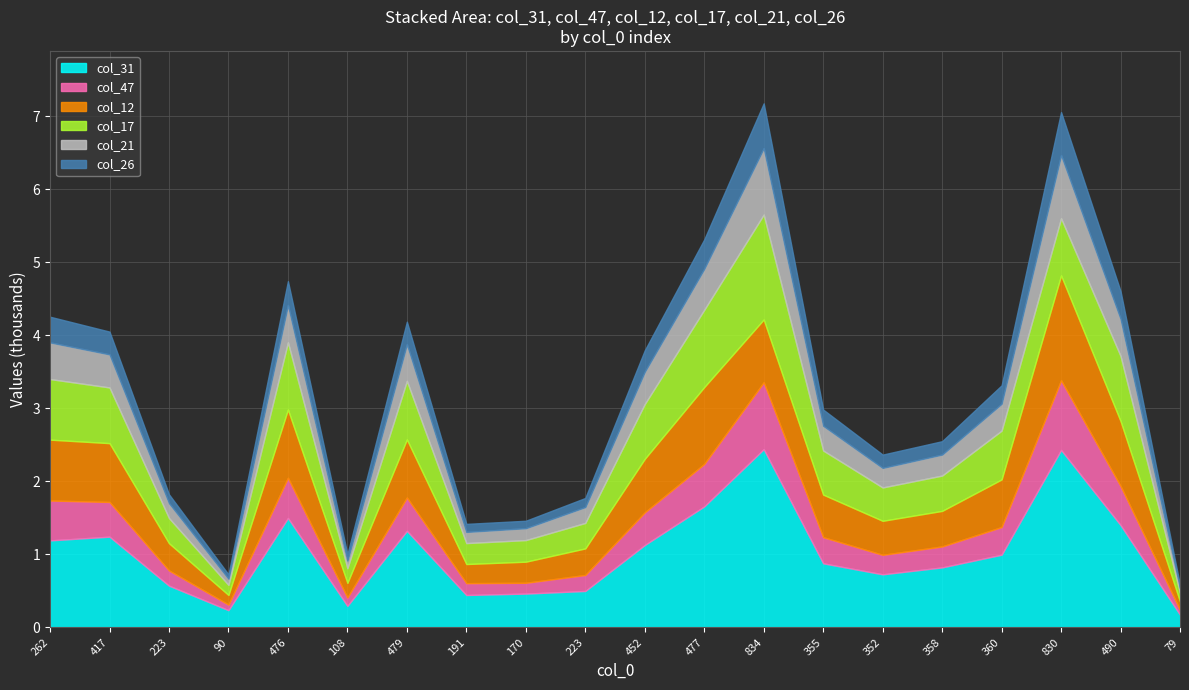

Is it true that col_21 equals 502 at 479?

True